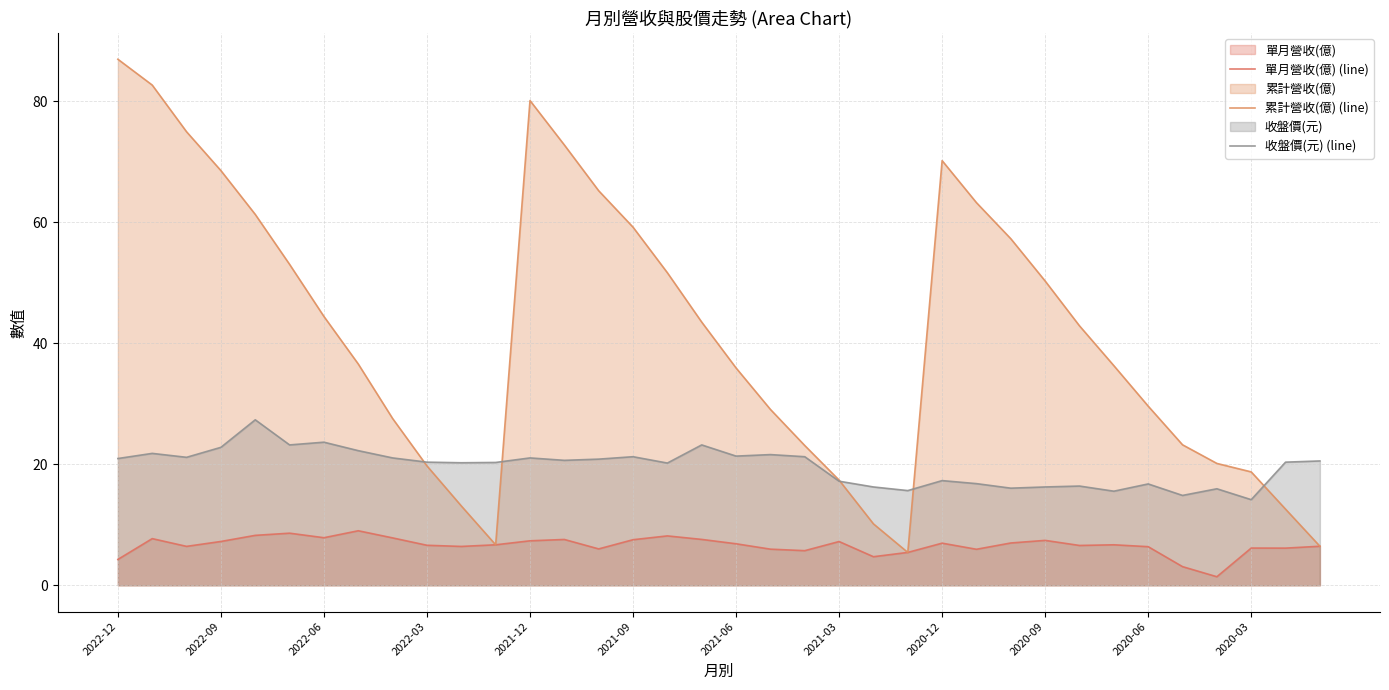

What position from the left is 2022-09?

4